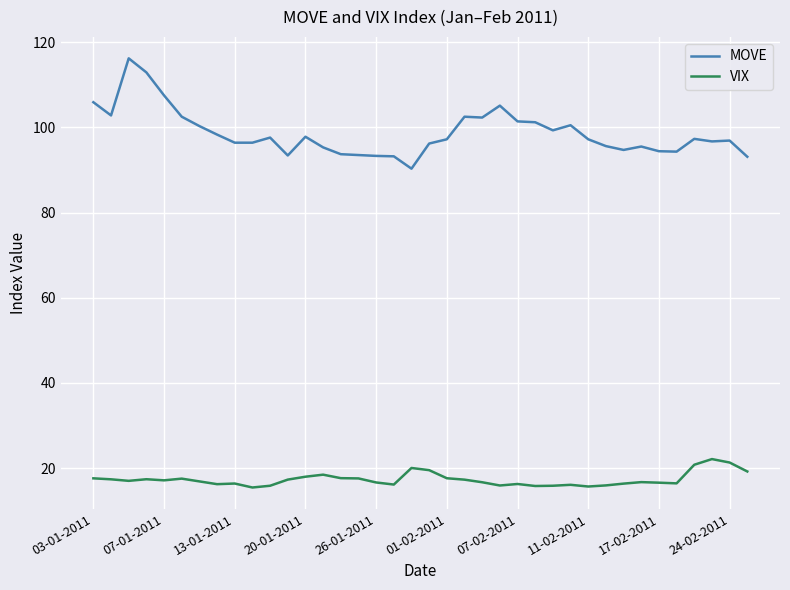

What is the difference between the maximum and minimum values in the MOVE series?

25.9